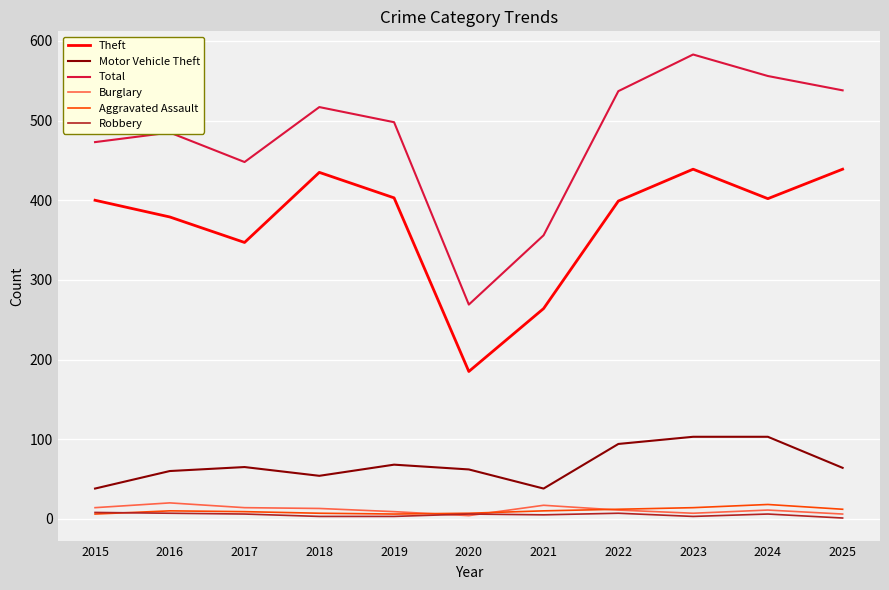

Which label corresponds to the largest value in the chart?

2023